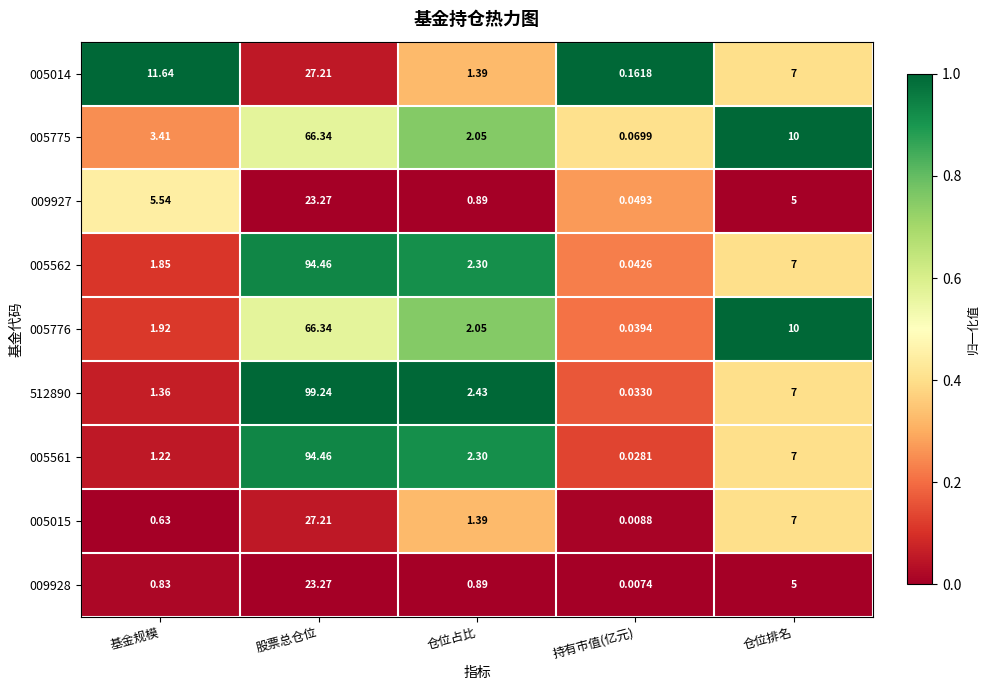

At which label is 005015 closest to 13?

仓位排名